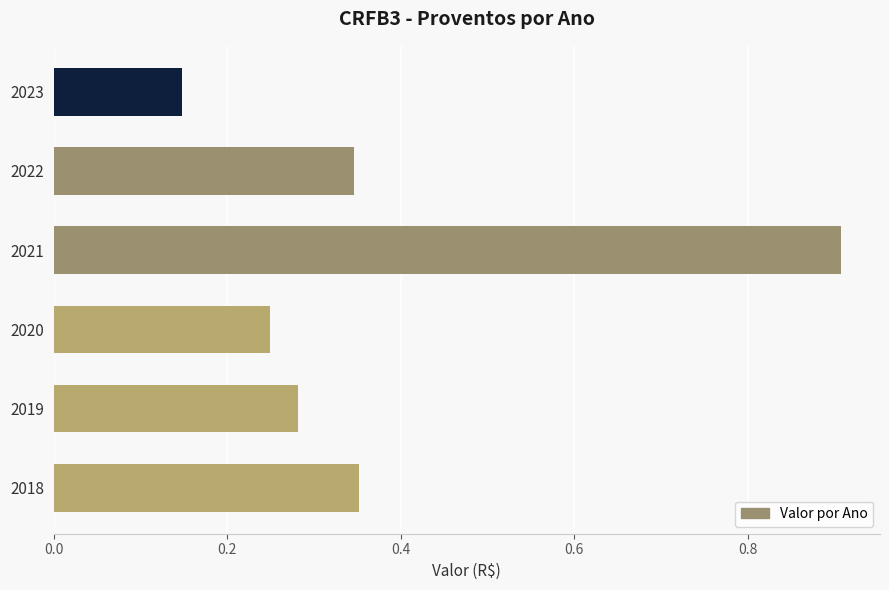

What is the change in value from 2023 to 2018?

+0.2